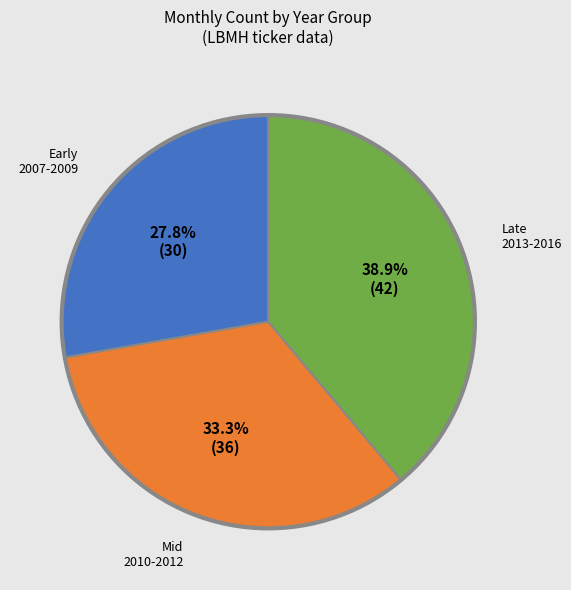

Does any single category account for the majority?

No